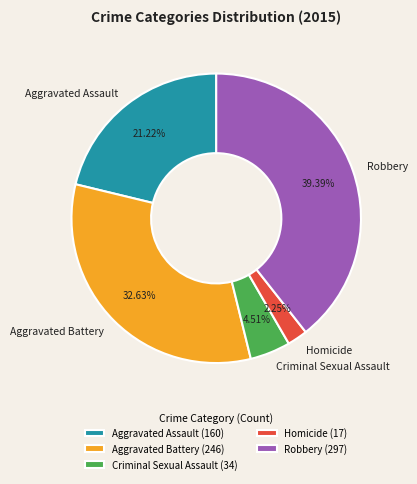

Rank the categories by value from highest to lowest.

Robbery, Aggravated Battery, Aggravated Assault, Criminal Sexual Assault, Homicide